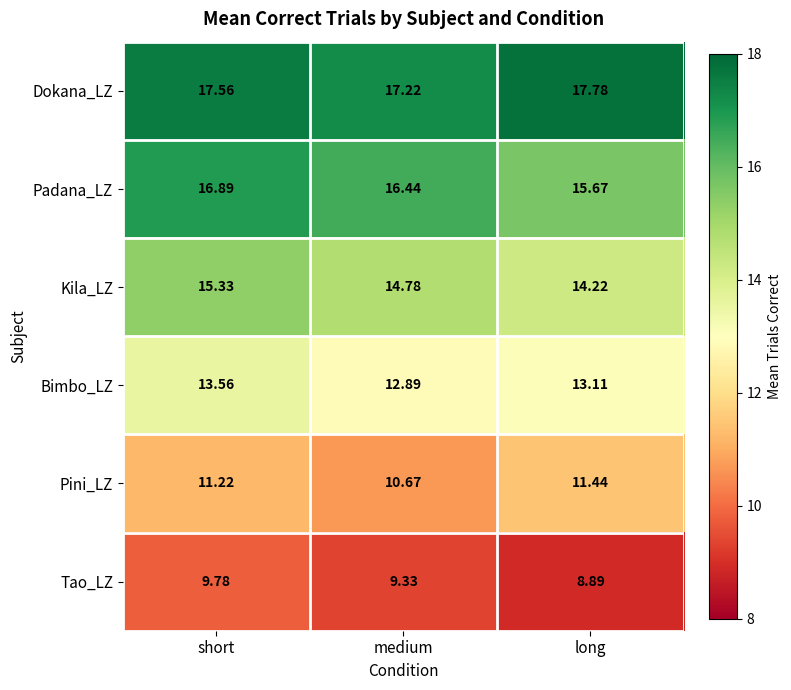

Where is Pini_LZ nearest to the value 11?

short